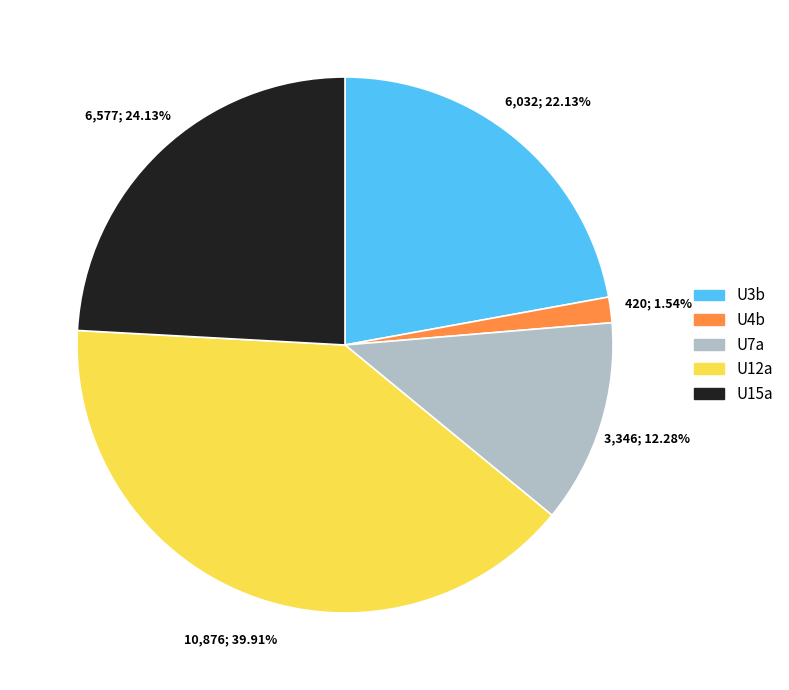

Does any single category account for the majority?

No